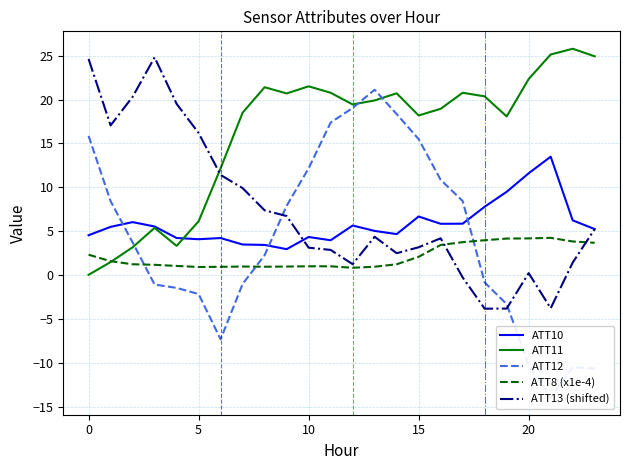

How many distinct data groups are displayed?

5